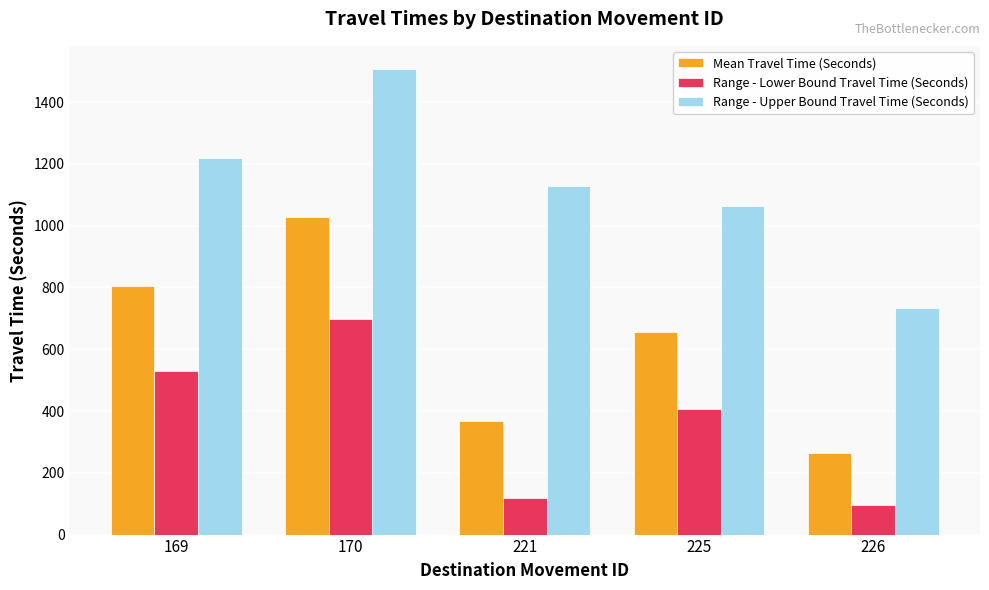

The Range - Upper Bound Travel Time (Seconds) series shows 1128 at 221. True or false?

True